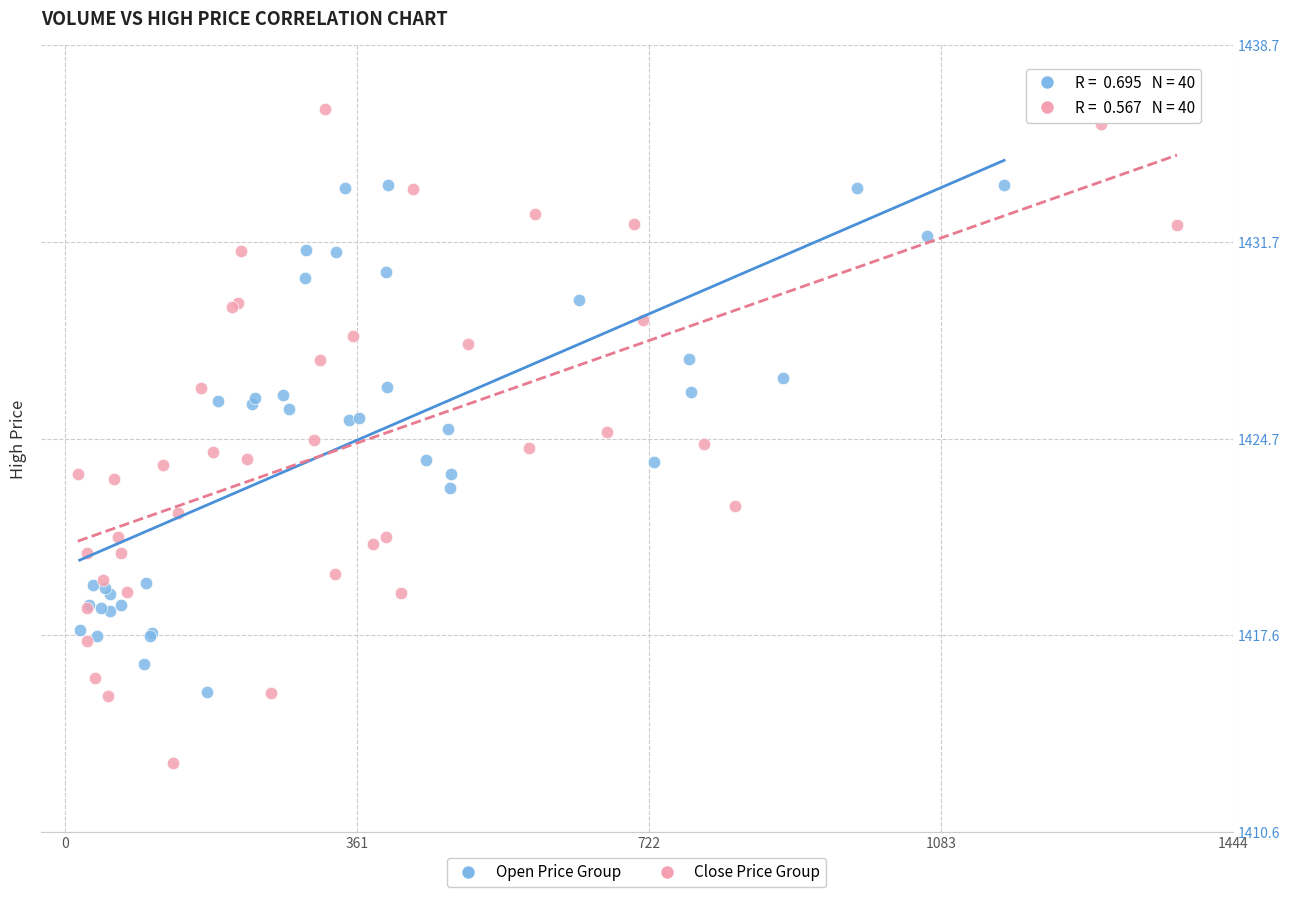

Which series contains the lowest Y value?

Close Price Group